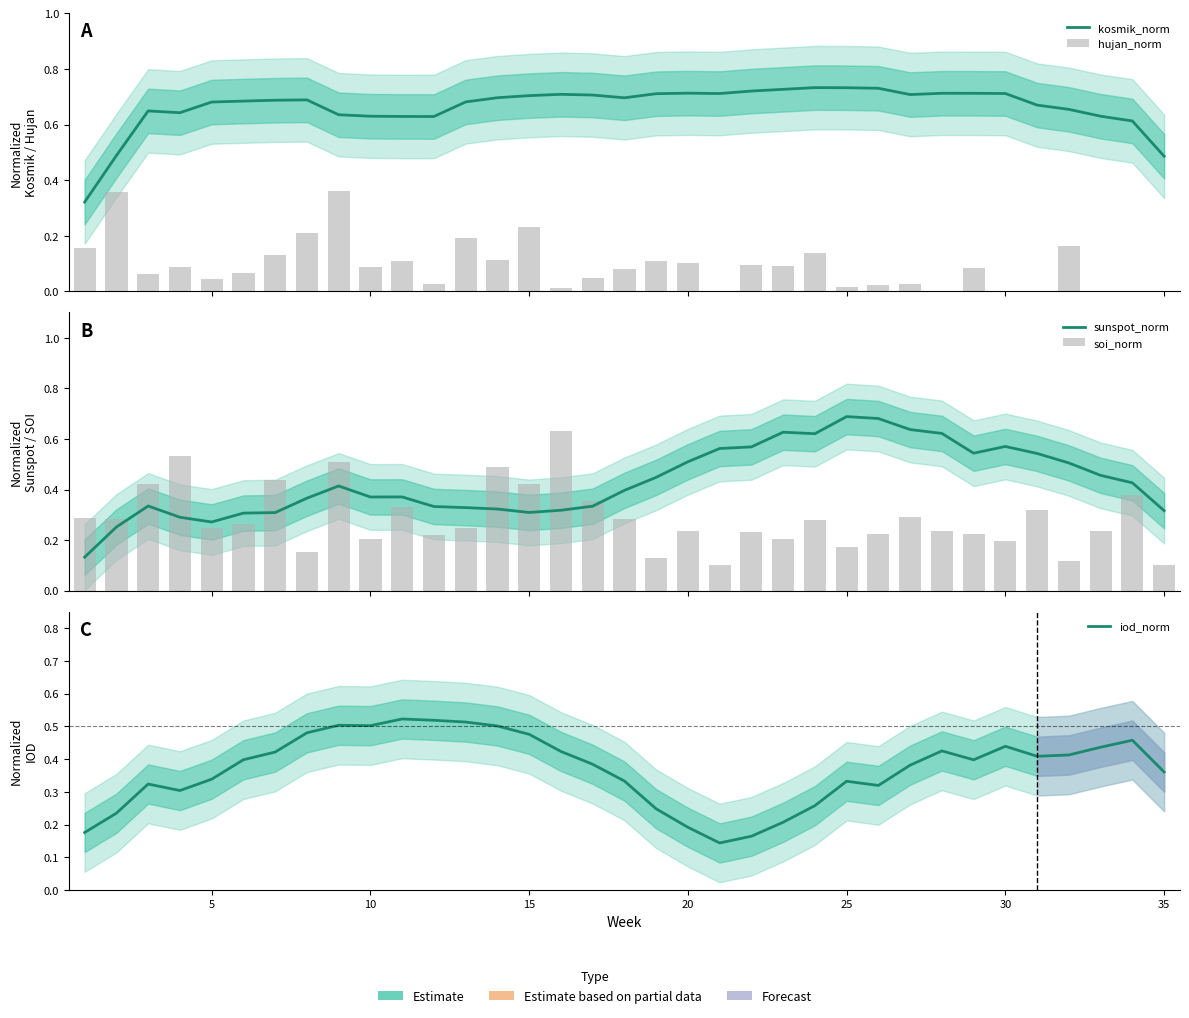

What is the maximum value for soi_norm?

0.6